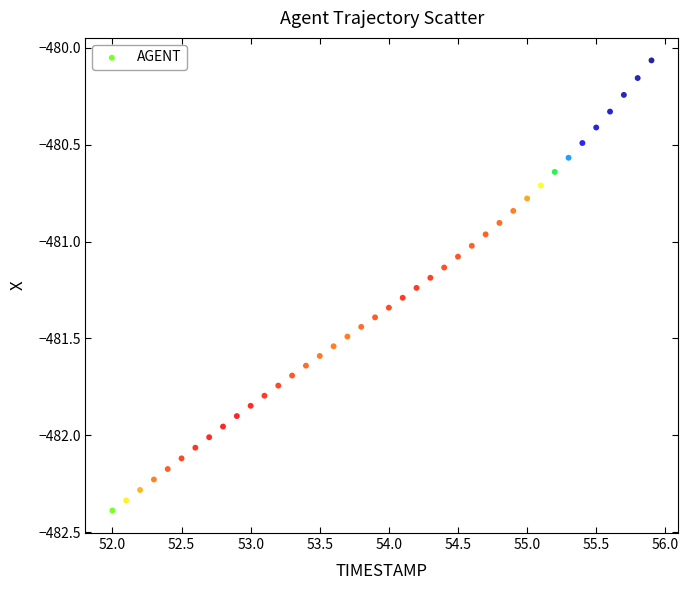

What is the range of X values (max minus min)?

3.9